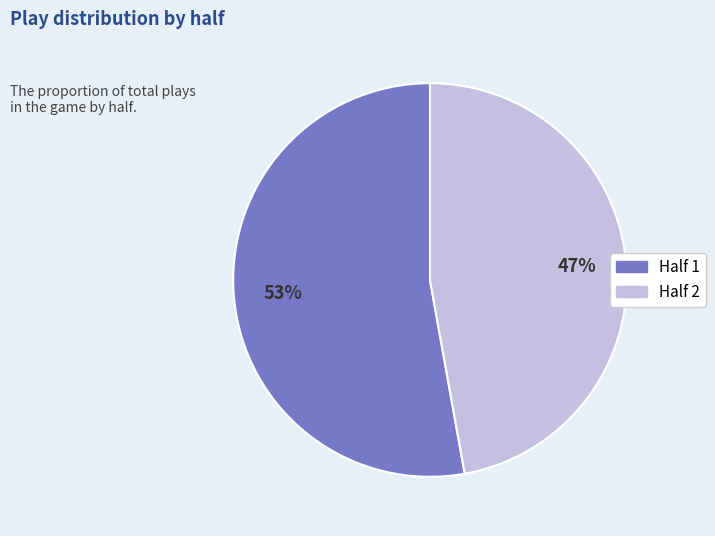

What percentage is the Half 1 slice, to the nearest percent?

53%